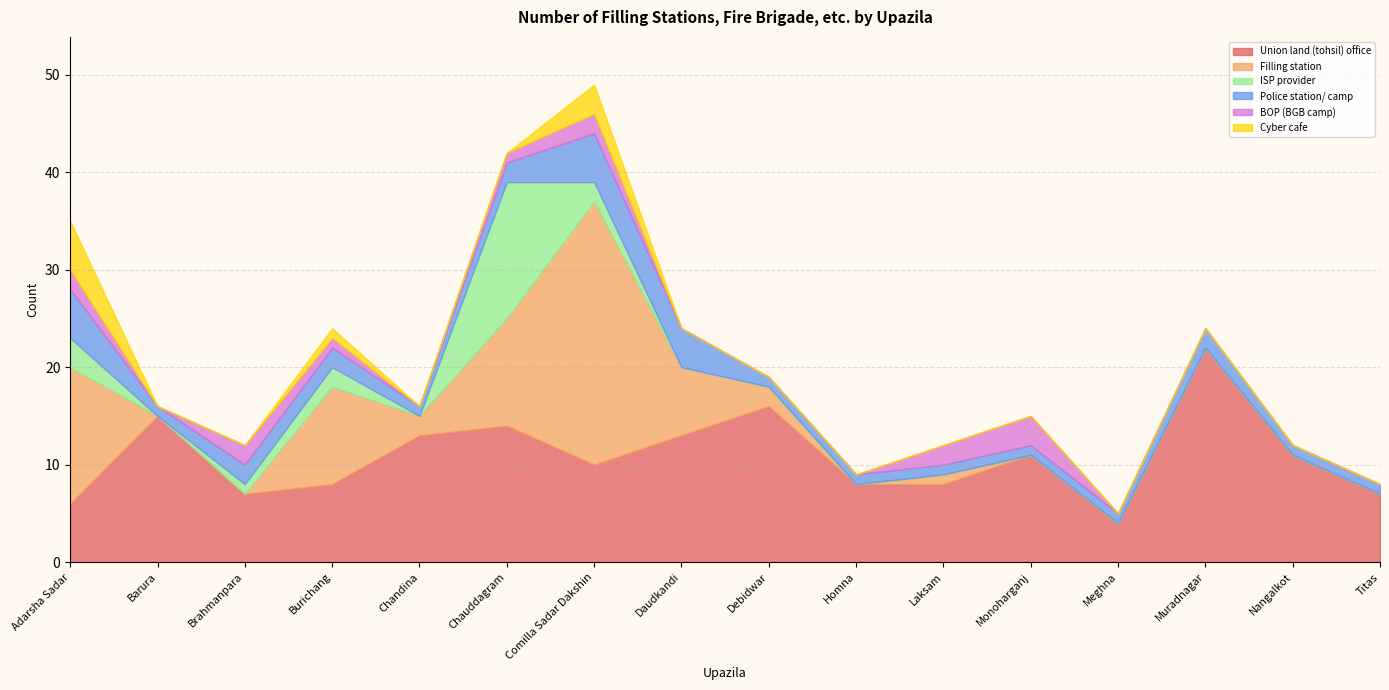

Which series changed the most between Debidwar and Nangalkot?

Union land (tohsil) office